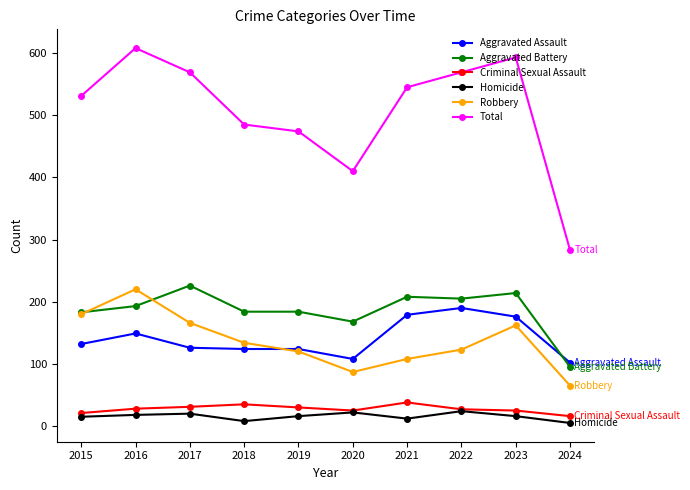

True or false: Total has more than 2 points higher than both neighbors.

False